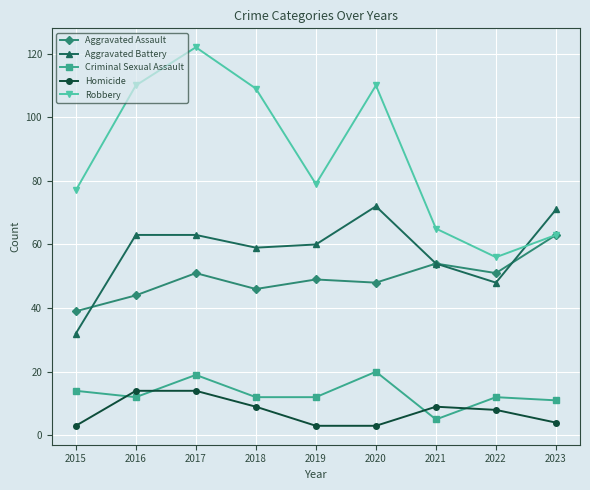

How many data points does each series have?

9